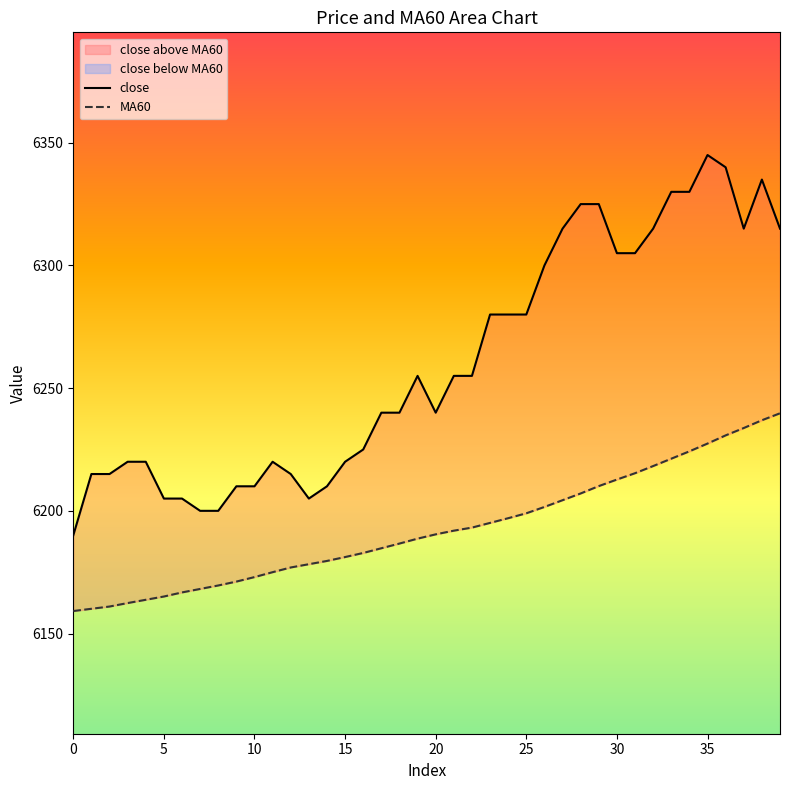

Count the number of categories in the chart.

40